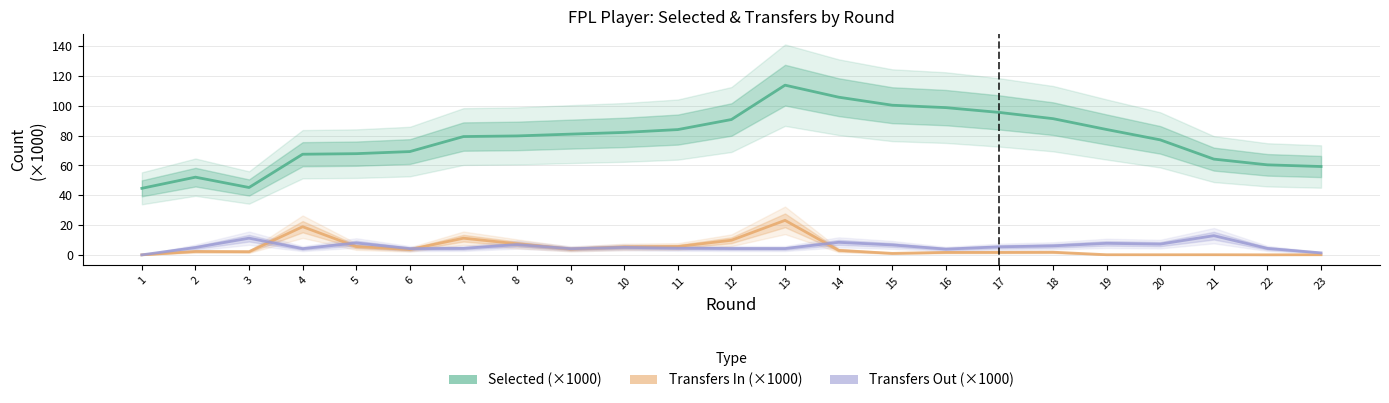

Where is Transfers In (×1000) nearest to the value 11?

7